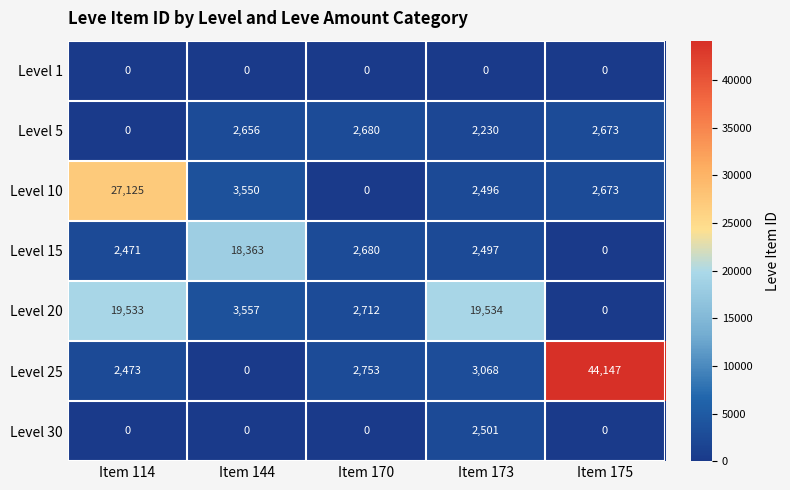

Which category has the lowest value in the Level 20 series?

Item 175